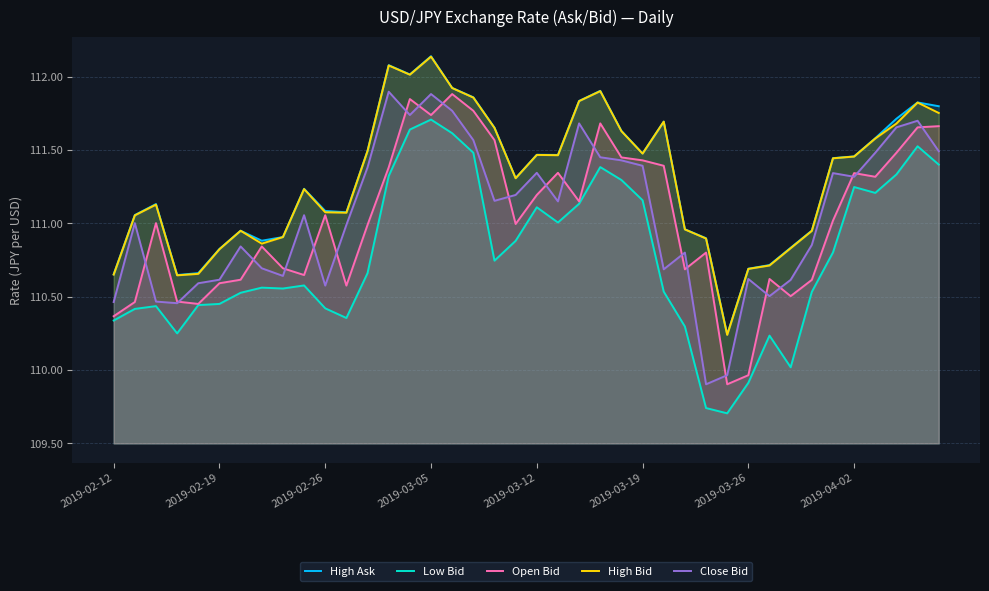

What is the maximum value for High Bid?

112.1